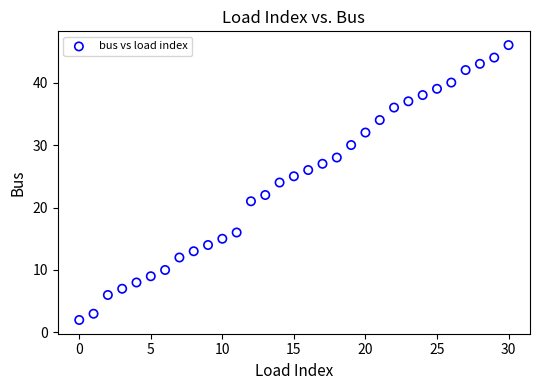

What is the range of Y values (max minus min)?

44